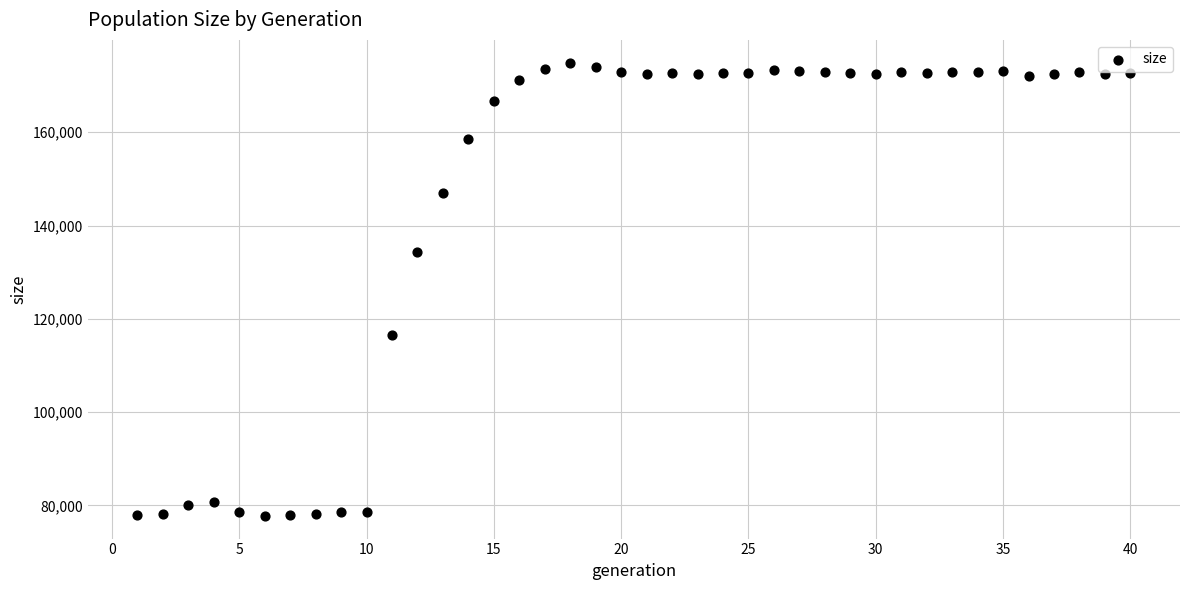

What is the range of Y values (max minus min)?

97178